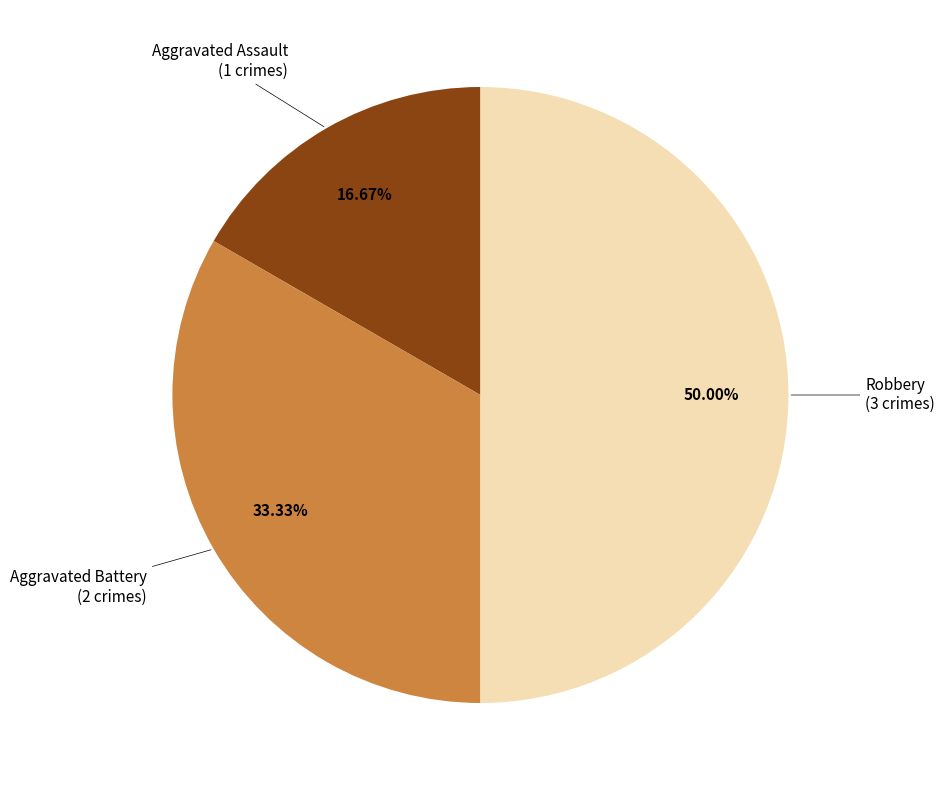

What is the smallest slice in the pie chart?

Aggravated Assault